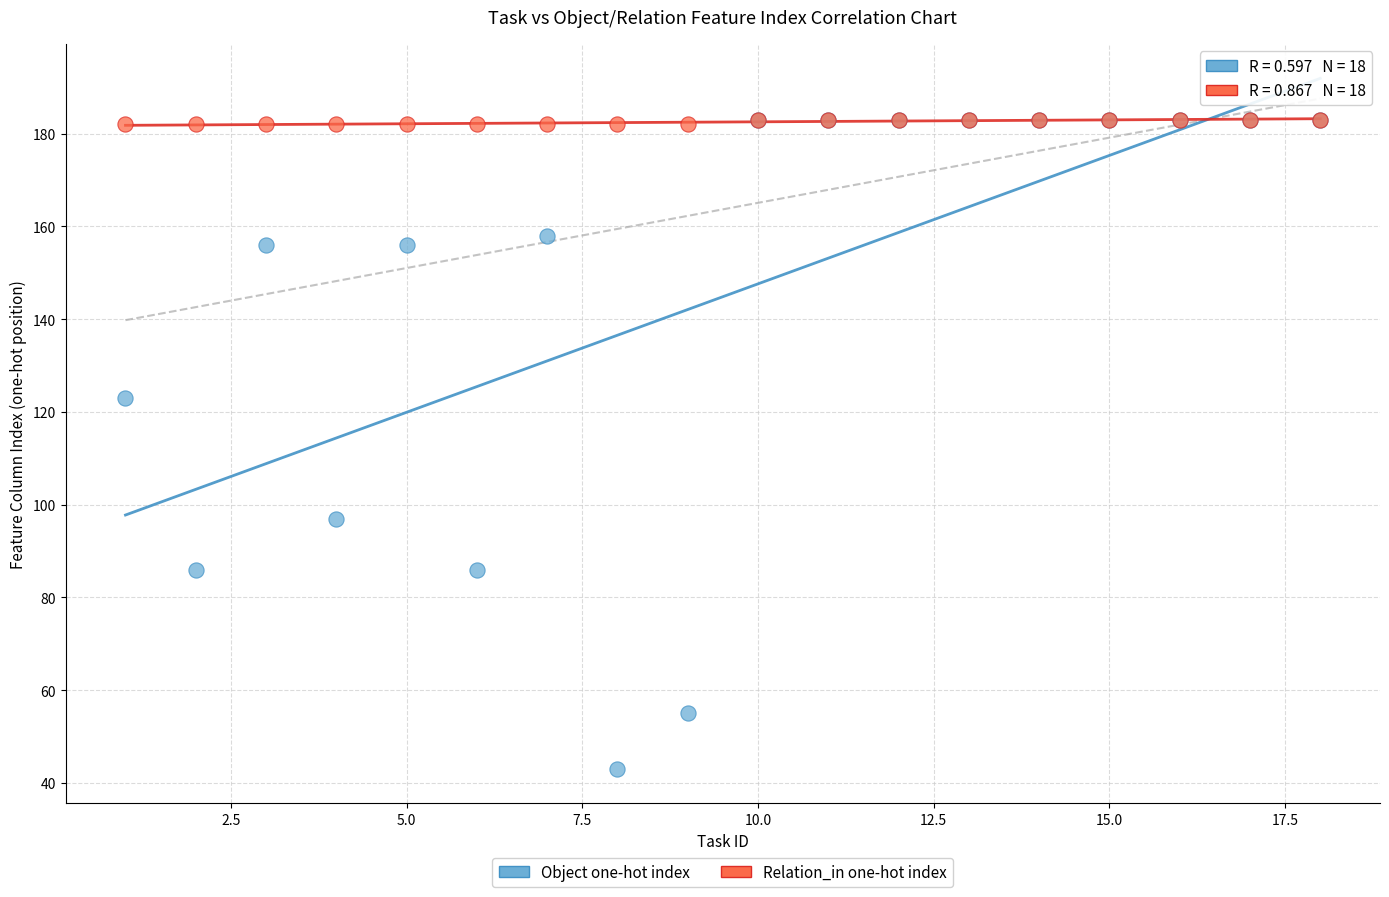

Which series has the largest Y range (max minus min)?

Object one-hot index